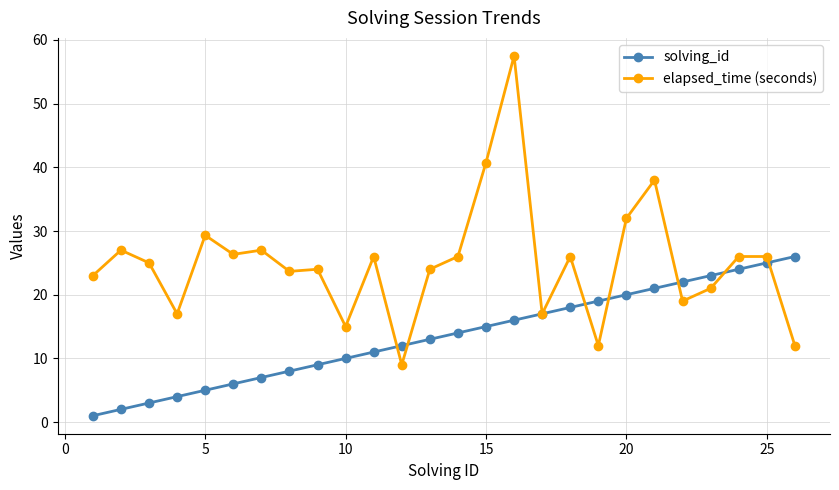

What is the difference between the second highest and second lowest values in the solving_id series?

23.0